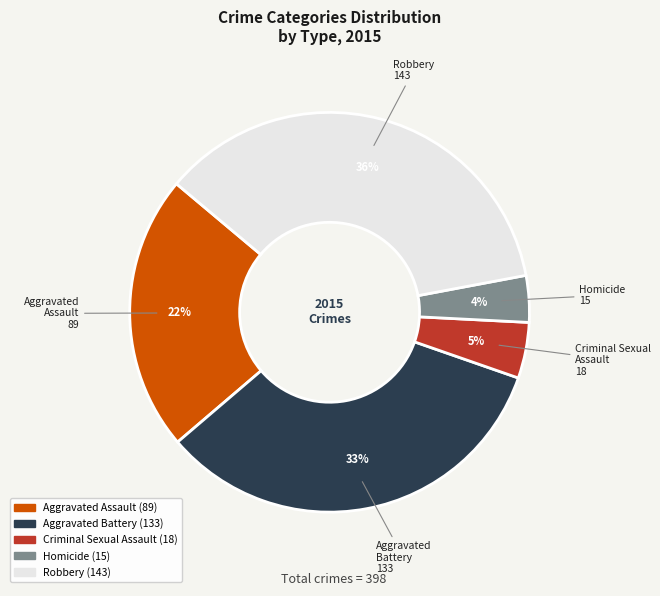

Which has a higher value, Criminal Sexual Assault or Robbery?

Robbery